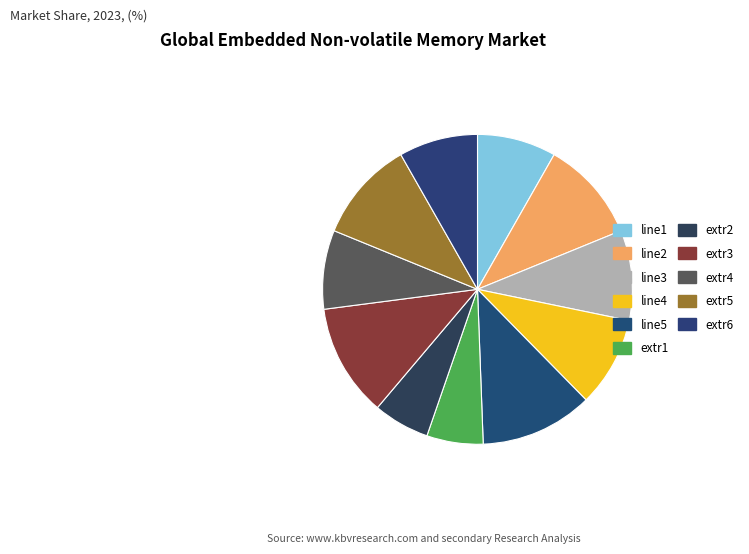

Which slice is the largest?

line5